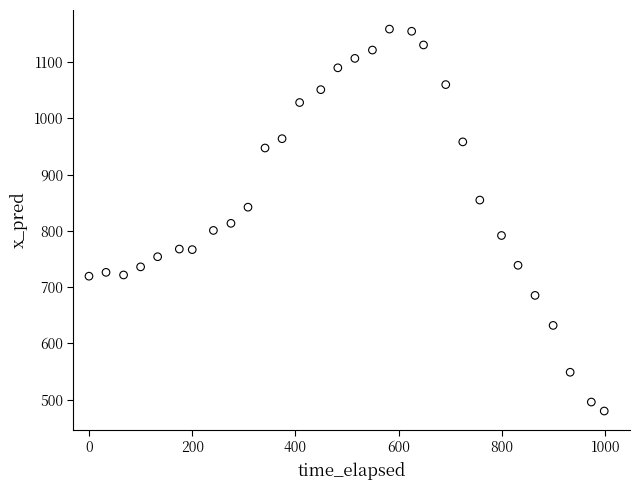

What is the range of X values (max minus min)?

998.0